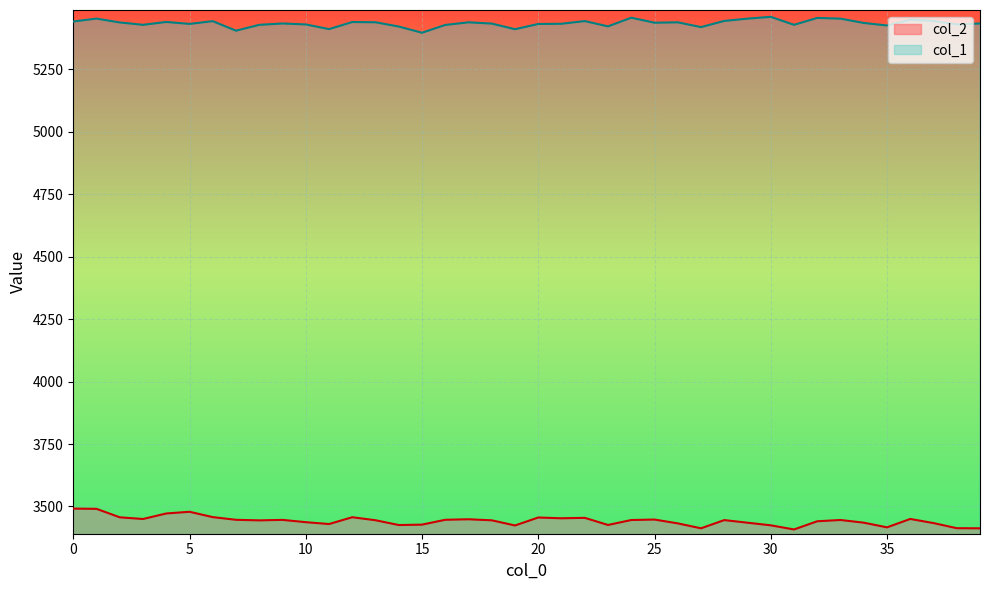

Rank the categories by col_1 value from highest to lowest.

30, 24, 32, 1, 33, 29, 36, 37, 28, 22, 6, 0, 4, 12, 13, 17, 26, 2, 25, 34, 9, 39, 18, 21, 5, 20, 38, 10, 3, 31, 8, 16, 35, 23, 14, 27, 11, 19, 7, 15